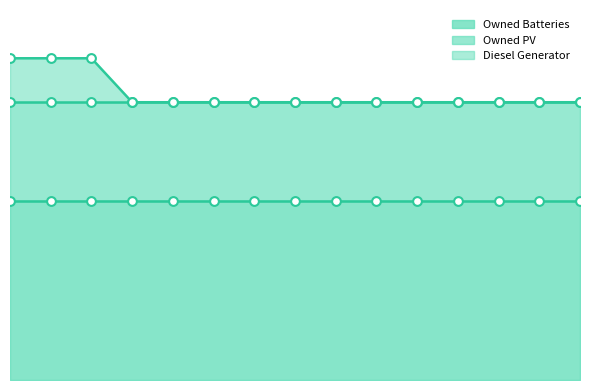

At how many categories does at least one series exceed 1468?

15